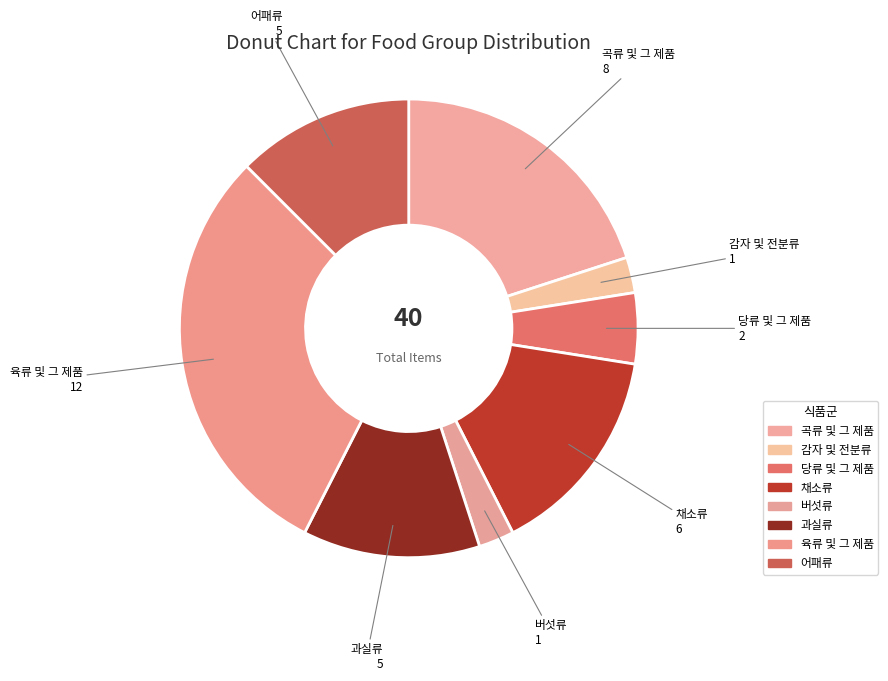

Which category has the biggest portion of the pie?

육류 및 그 제품